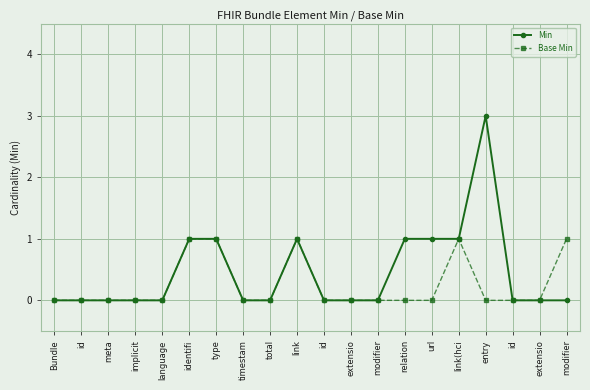

Which has a higher value, total or id?

total